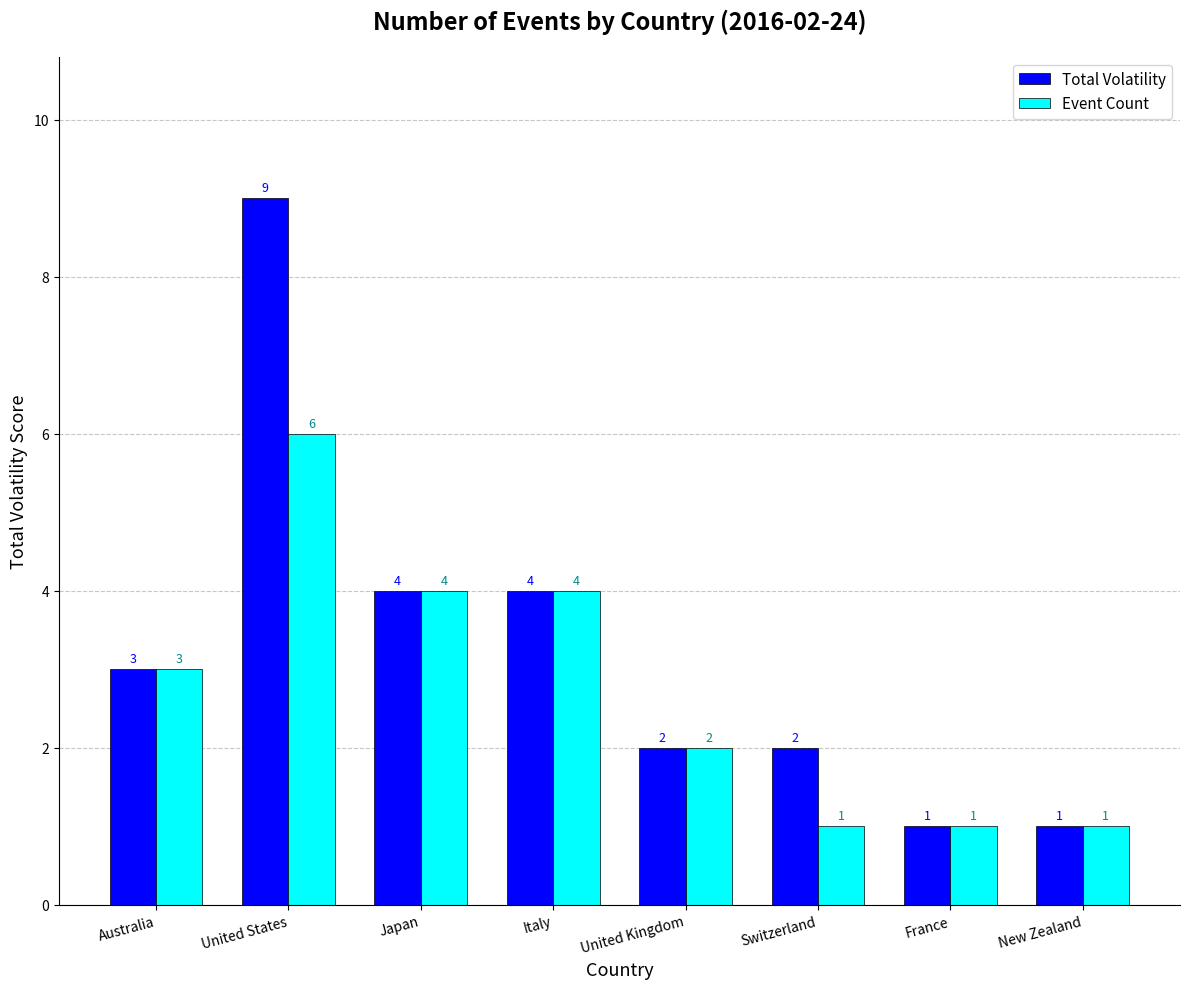

Is it true that Total Volatility equals 2 at Italy?

False